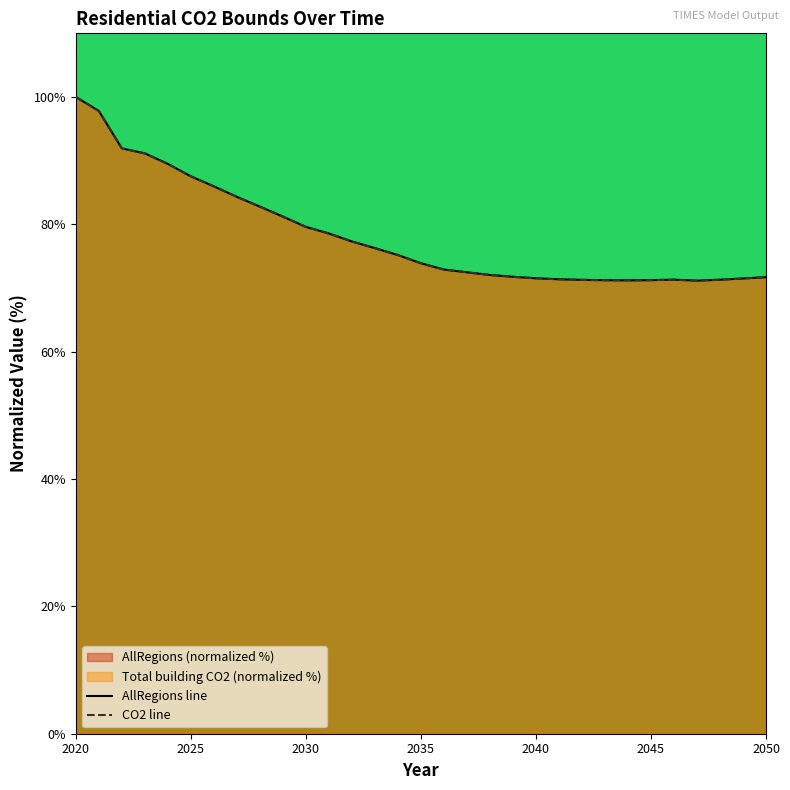

The value of AllRegions line at 21 is 21.3. True or false?

False